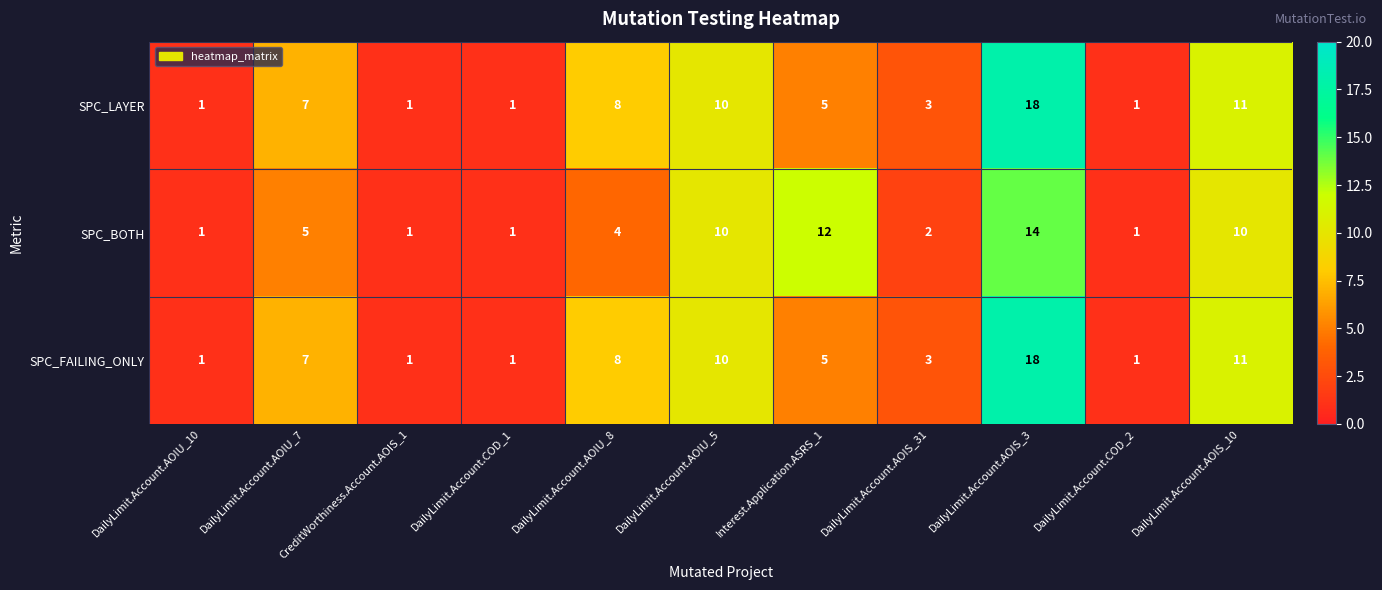

At which label does SPC_FAILING_ONLY first exceed 5?

DailyLimit.Account.AOIU_7